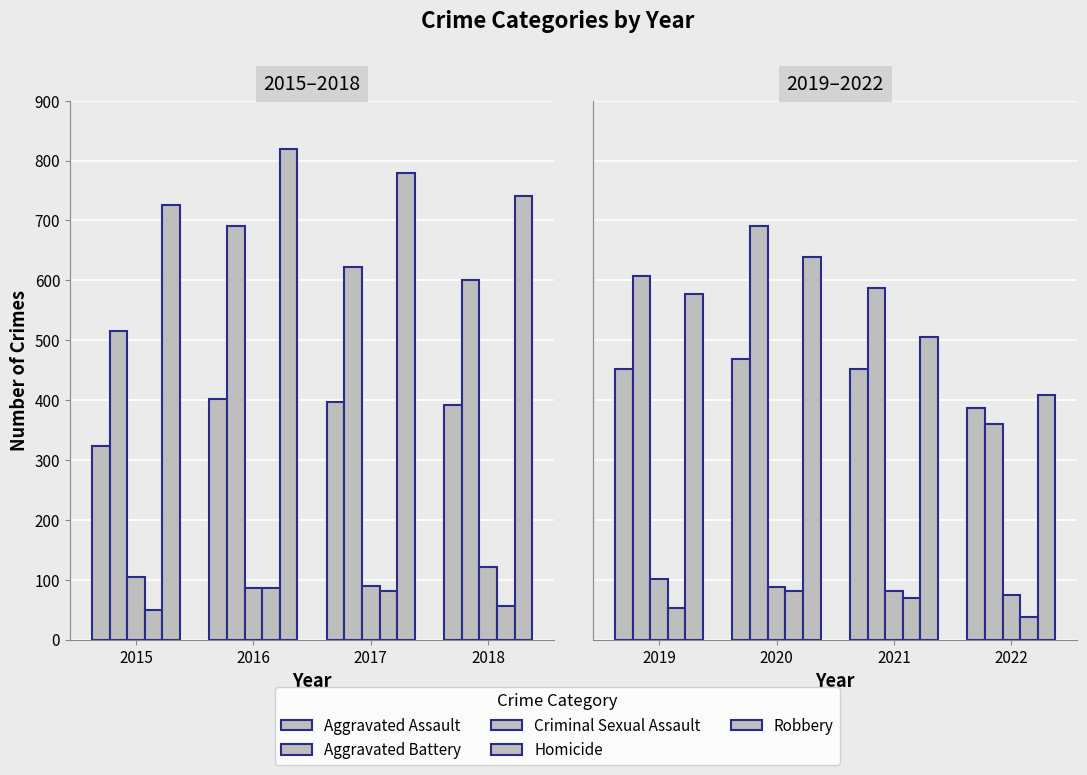

At which category is the sum across all series the highest?

2020